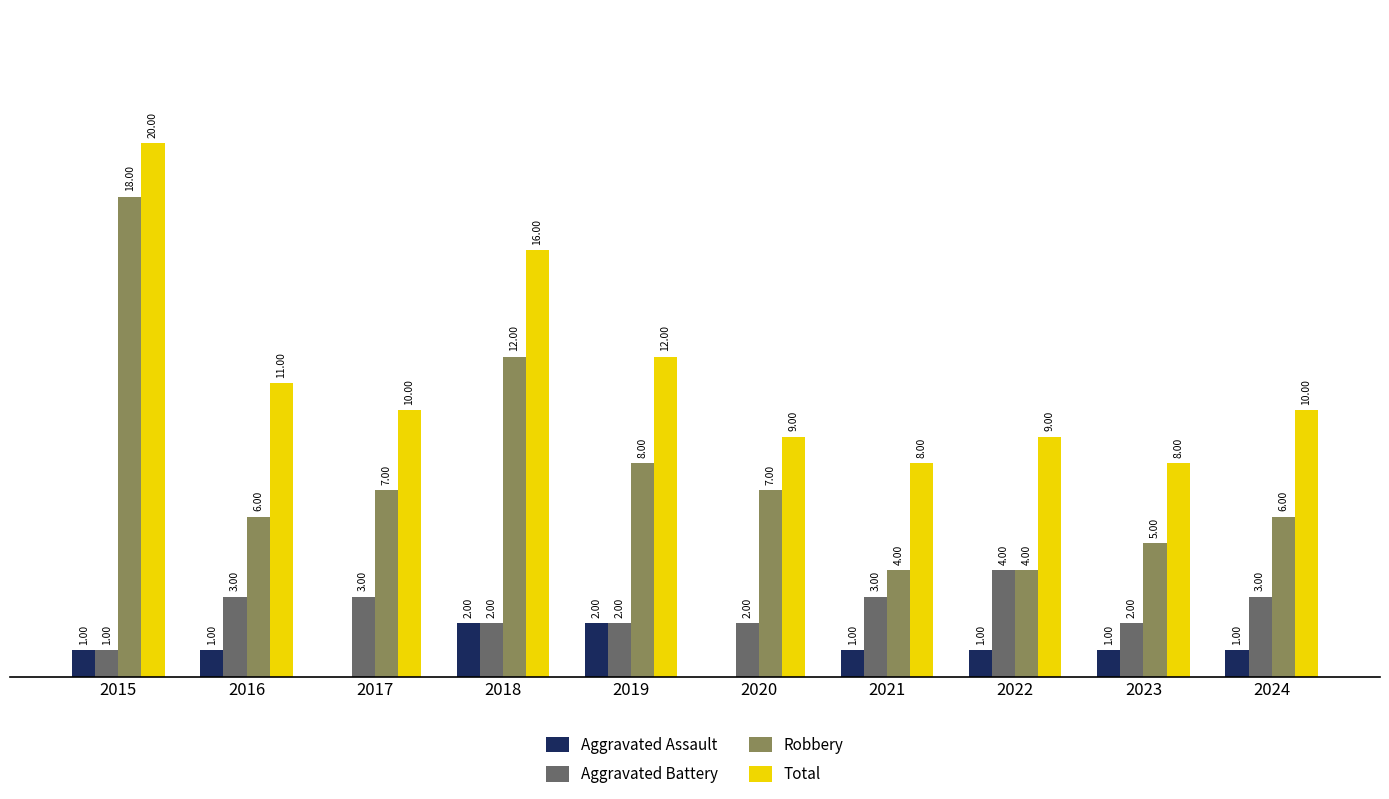

Is the value of Robbery at 2017 greater than the value of Aggravated Battery at 2015?

Yes